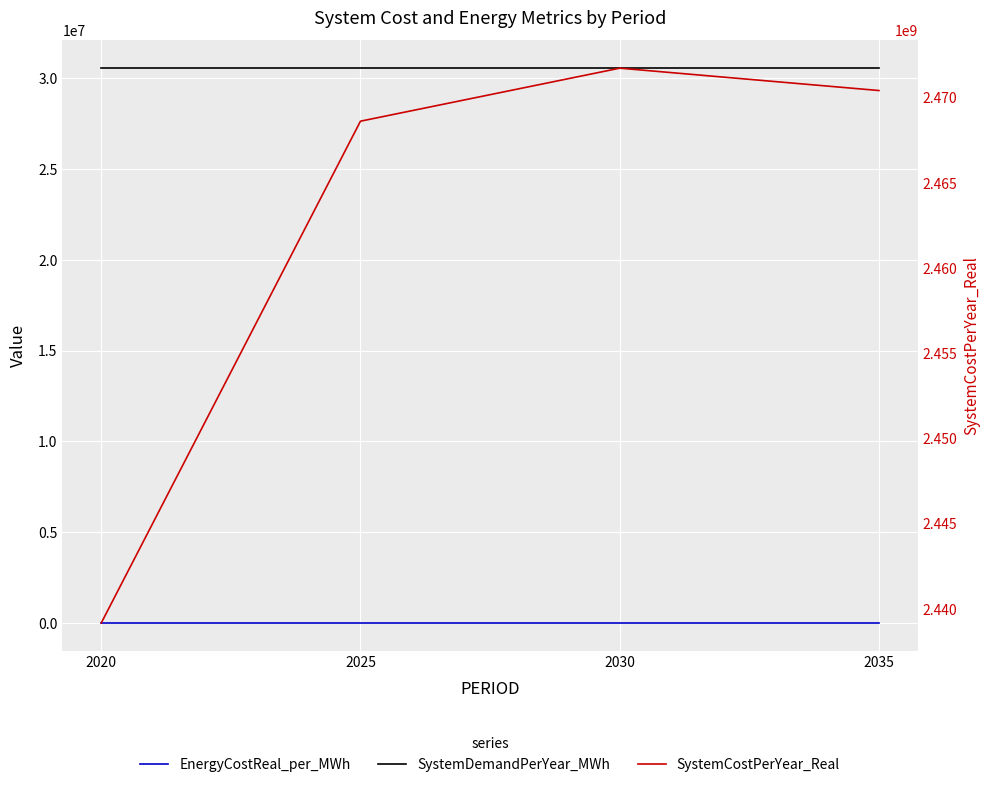

Does the chart display data point markers on the line(s)?

No